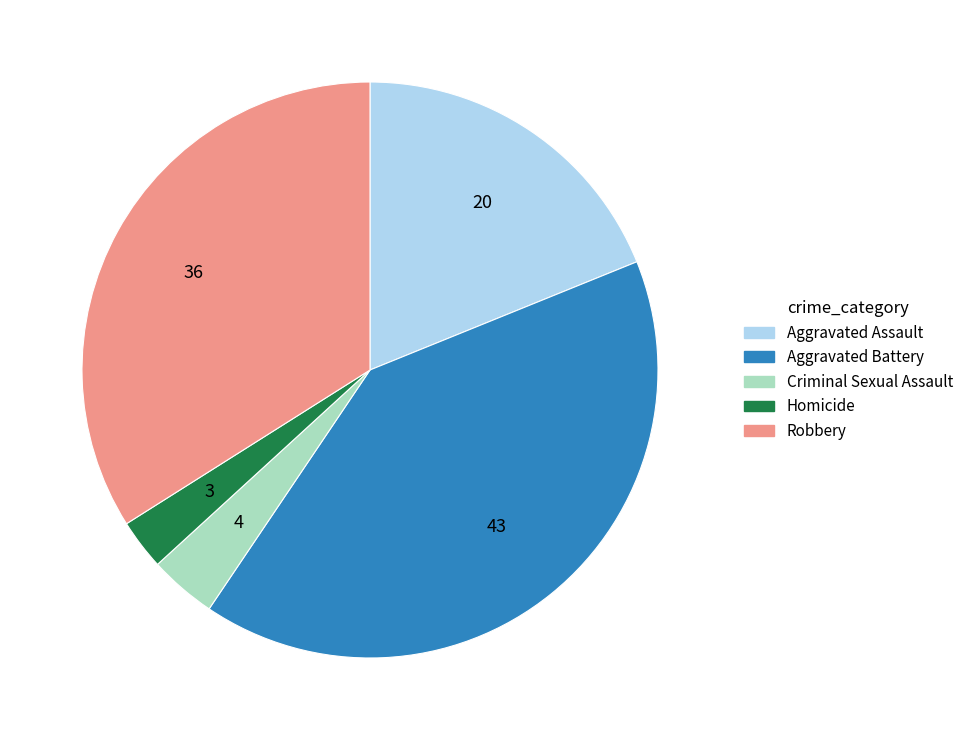

Which has a higher value, Aggravated Battery or Homicide?

Aggravated Battery